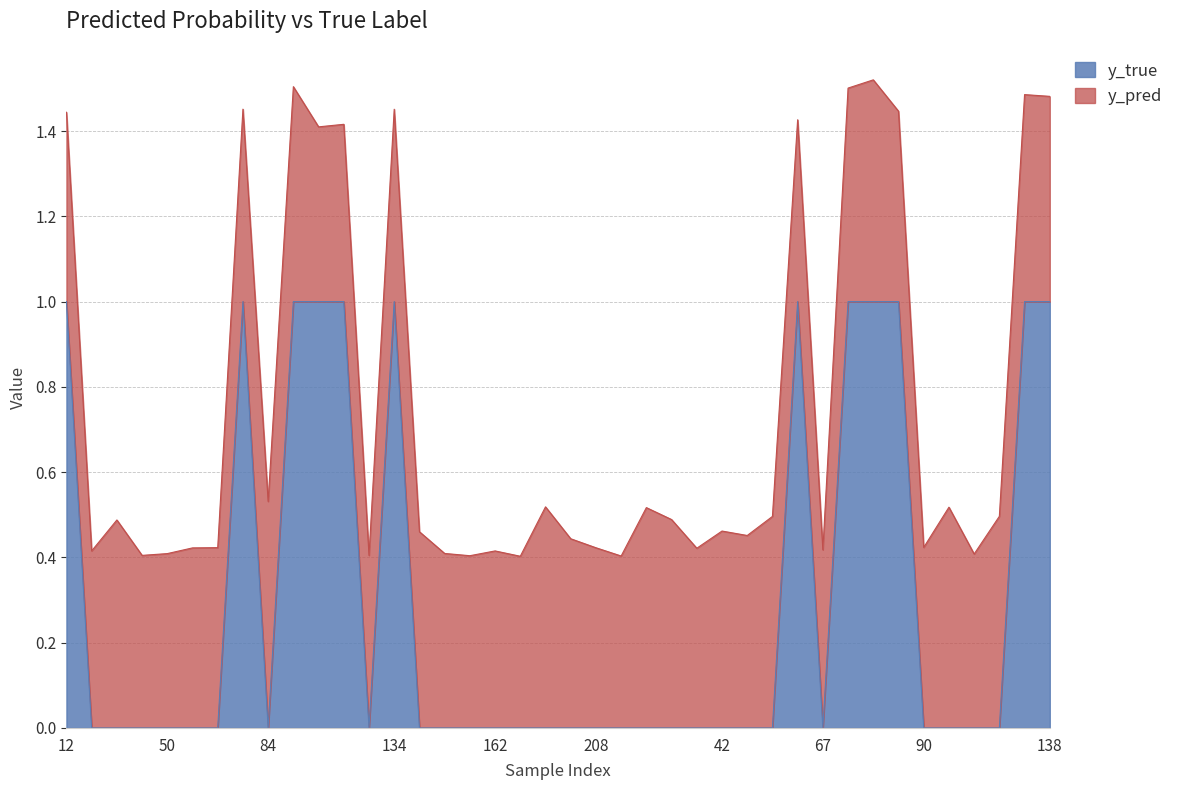

What is the maximum value for y_true?

1.0